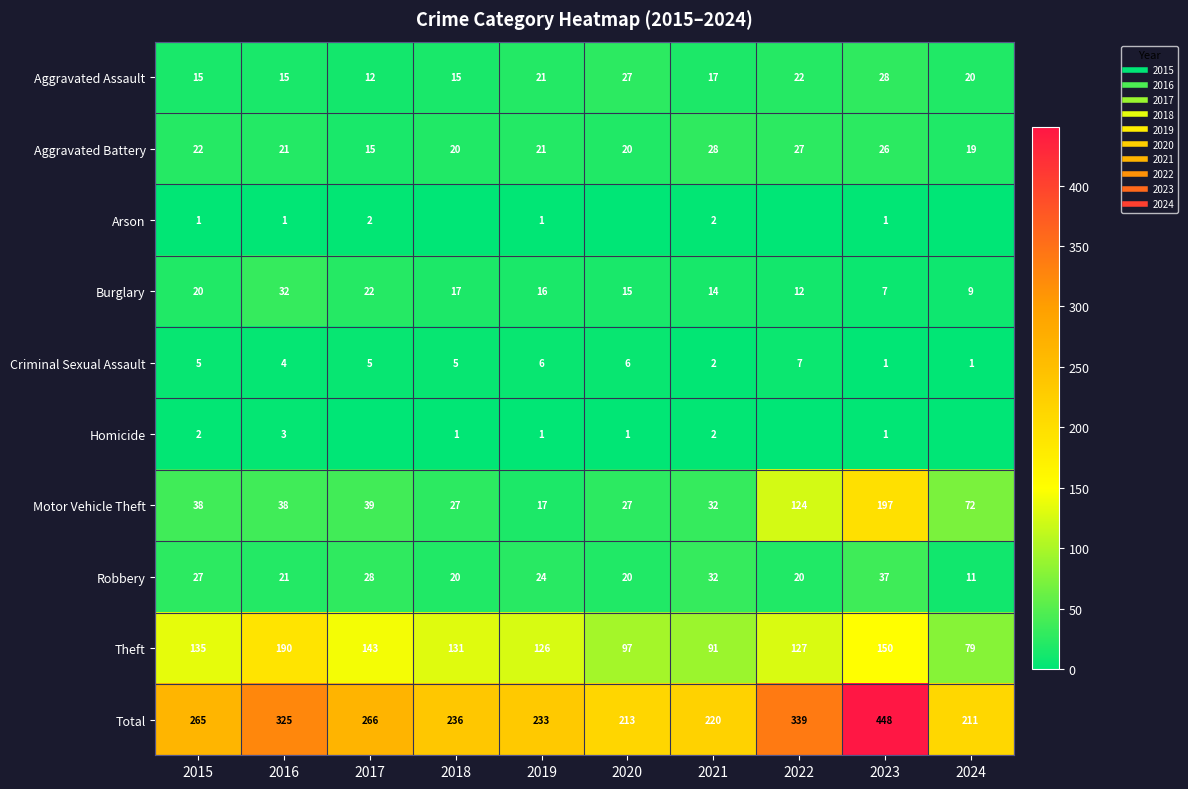

How many categories are shown in the chart?

10